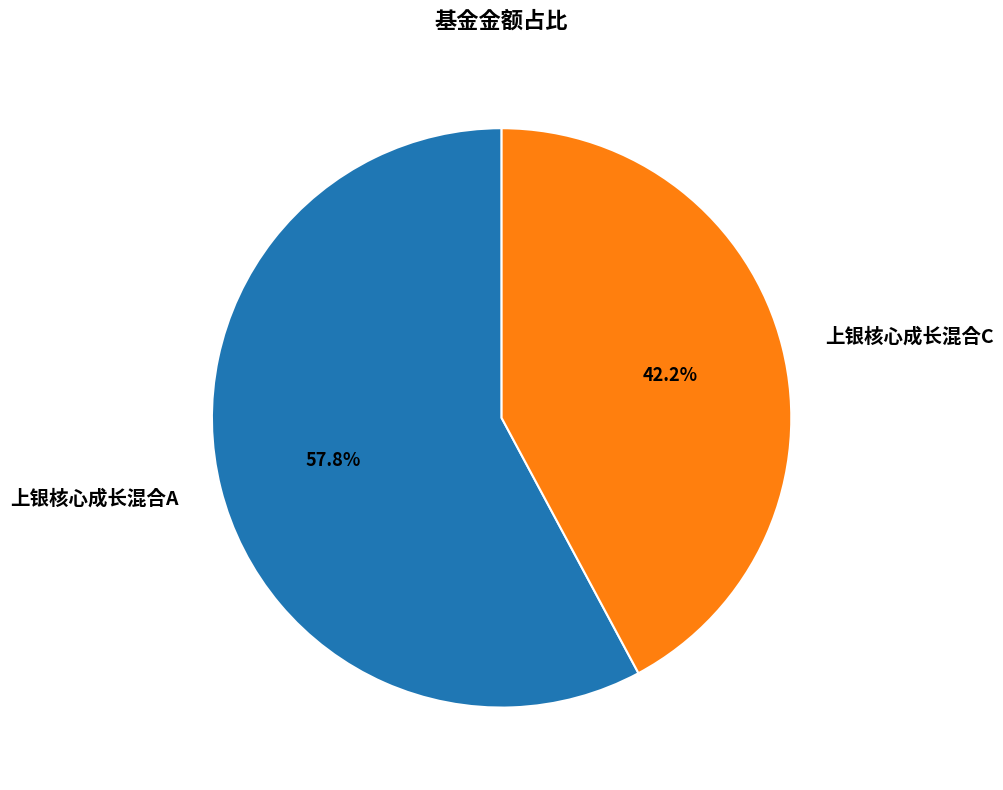

What is the total percentage of 上银核心成长混合A and 上银核心成长混合C?

100.0%